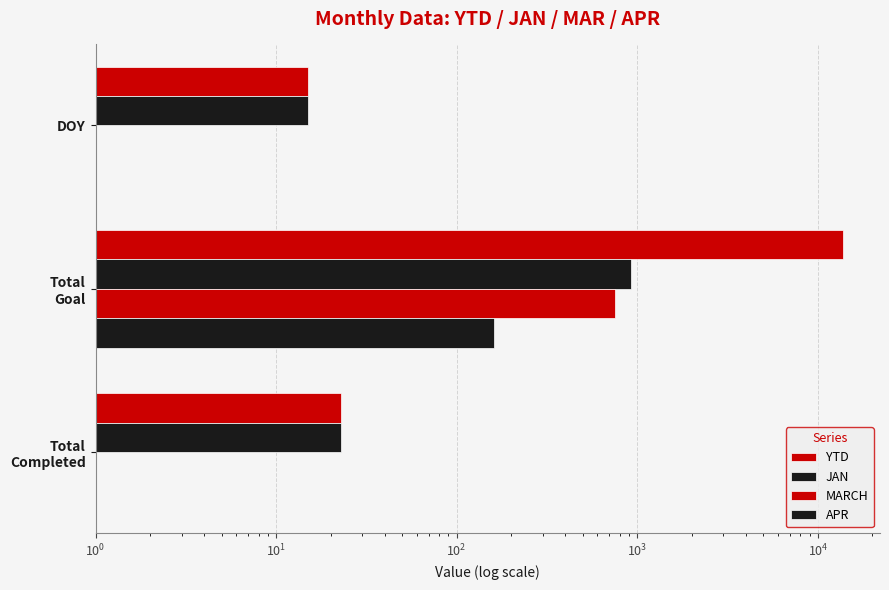

Between Total Completed and DOY, which series saw the biggest shift?

YTD